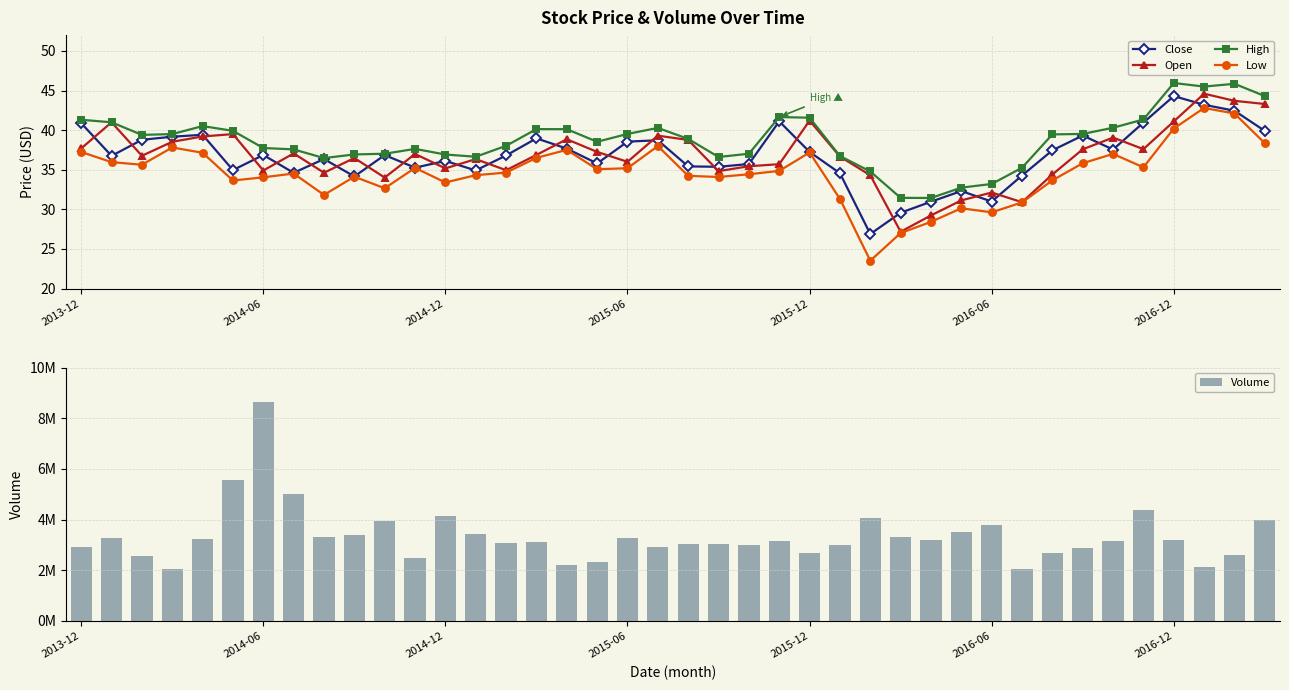

Reading right to left, list all the values displayed in this chart.

Close: 39.9	42.5	43.2	44.3	41.0	37.5	39.3	37.5	34.3	31.0	32.3	31.0	29.6	26.9	34.6	37.2	41.1	35.7	35.4	35.4	38.7	38.5	35.8	37.7	39.0	36.8	34.9	36.1	35.3	36.9	34.1	36.4	34.6	36.9	35.0	39.4	39.2	38.8	36.8	40.9
Open: 43.3	43.7	44.6	41.1	37.6	39.1	37.6	34.4	30.9	32.1	31.1	29.2	27.2	34.3	36.7	41.2	35.7	35.4	34.8	38.8	39.3	36.0	37.2	38.9	36.9	34.9	36.3	35.2	37.0	34.0	36.5	34.6	37.1	34.9	39.5	39.2	38.5	36.8	41.0	37.7
High: 44.3	45.9	45.5	46.0	41.4	40.3	39.5	39.5	35.2	33.2	32.7	31.4	31.4	34.8	36.7	41.6	41.6	37.0	36.6	38.9	40.3	39.5	38.5	40.1	40.1	38.0	36.6	36.9	37.6	37.0	36.9	36.5	37.6	37.7	39.9	40.5	39.5	39.4	41.0	41.3
Low: 38.4	42.1	42.8	40.2	35.3	37.0	35.8	33.7	30.9	29.6	30.1	28.4	27.0	23.5	31.3	37.2	34.9	34.4	34.1	34.2	38.0	35.2	35.1	37.5	36.5	34.6	34.3	33.4	35.2	32.7	34.1	31.8	34.5	34.0	33.6	37.1	37.8	35.6	36.0	37.2
Volume: 3989200.0	2591300.0	2113300.0	3200300.0	4398700.0	3153200.0	2873900.0	2697400.0	2037500.0	3784200.0	3498000.0	3211300.0	3313600.0	4083000.0	3014000.0	2701100.0	3169600.0	2992200.0	3027200.0	3039200.0	2909800.0	3269900.0	2317400.0	2218600.0	3115100.0	3072100.0	3442600.0	4137700.0	2496400.0	3937400.0	3402500.0	3325200.0	5014400.0	8648400.0	5571000.0	3248900.0	2060200.0	2558100.0	3294400.0	2935200.0